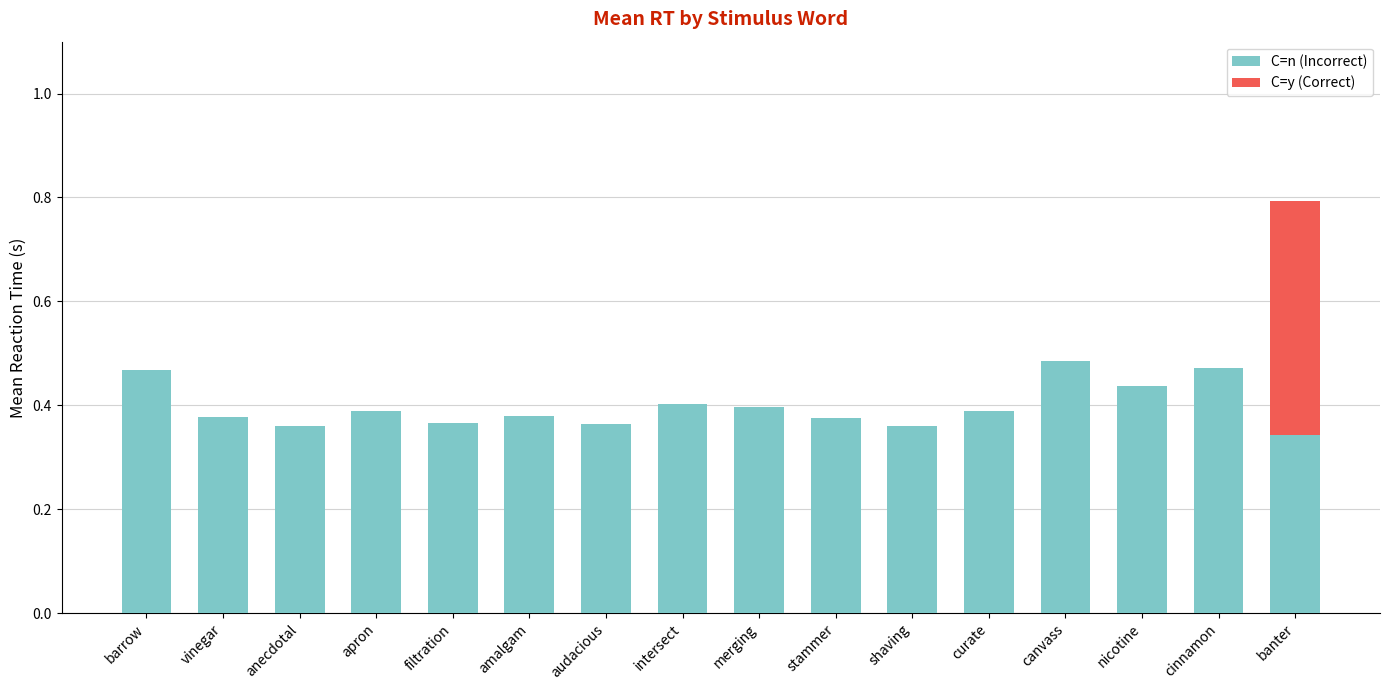

At which category is the sum across all series the highest?

banter